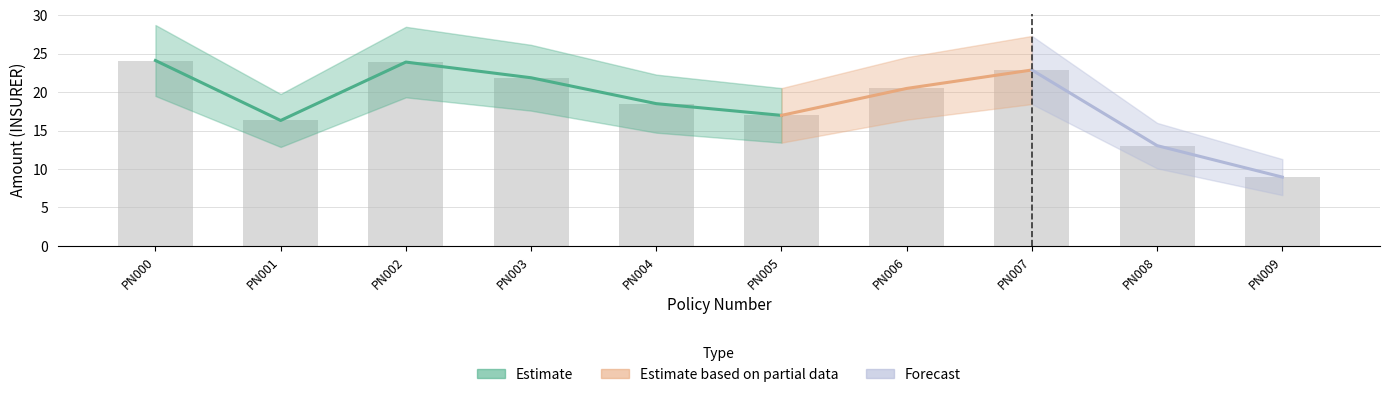

How many data points are less than 20?

5